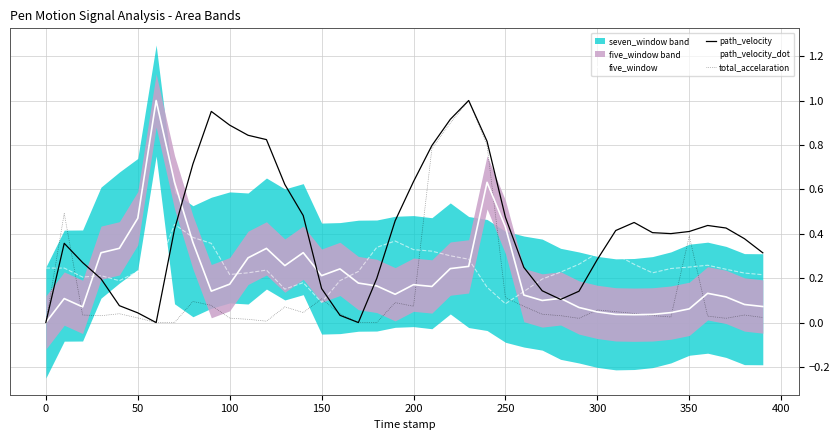

True or false: path_velocity_dot has a value of 0.3 at 100.

False